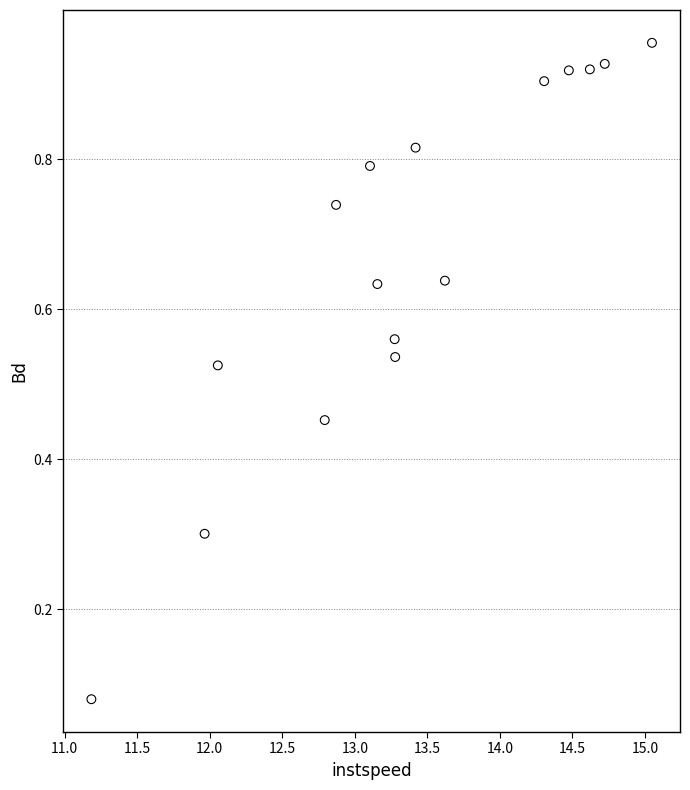

What is the range of X values (max minus min)?

3.9